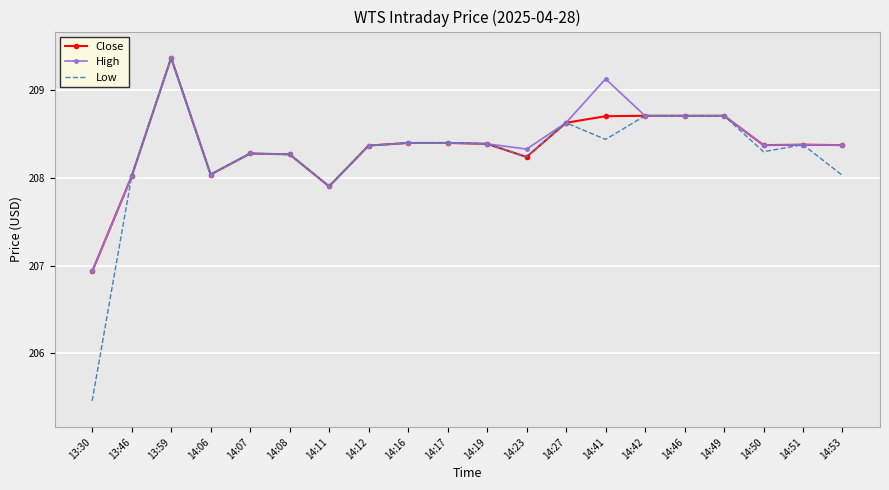

What is the spread (max minus min) of values at 14:50?

0.1